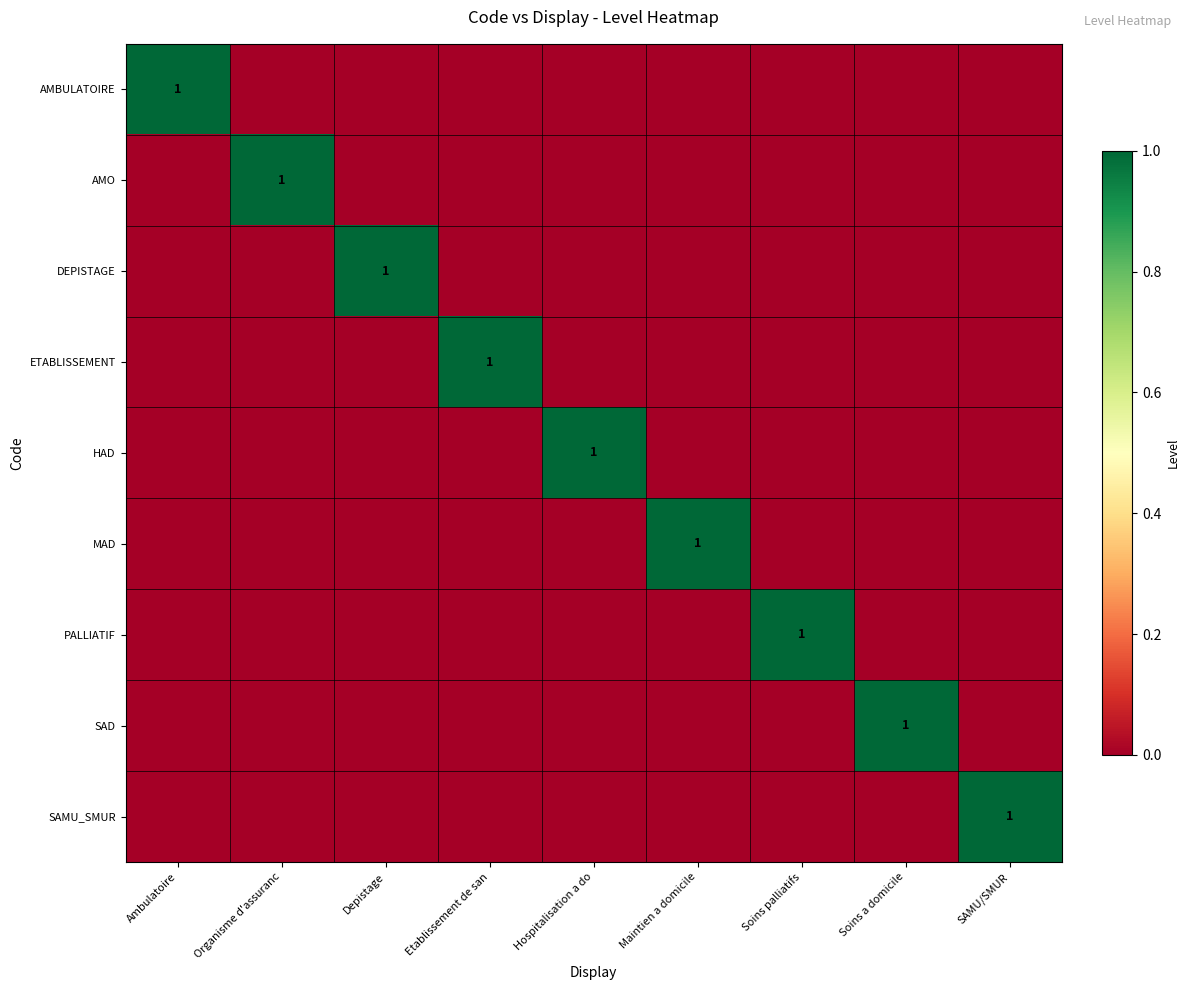

What is the spread (max minus min) of values at SAMU/SMUR?

1